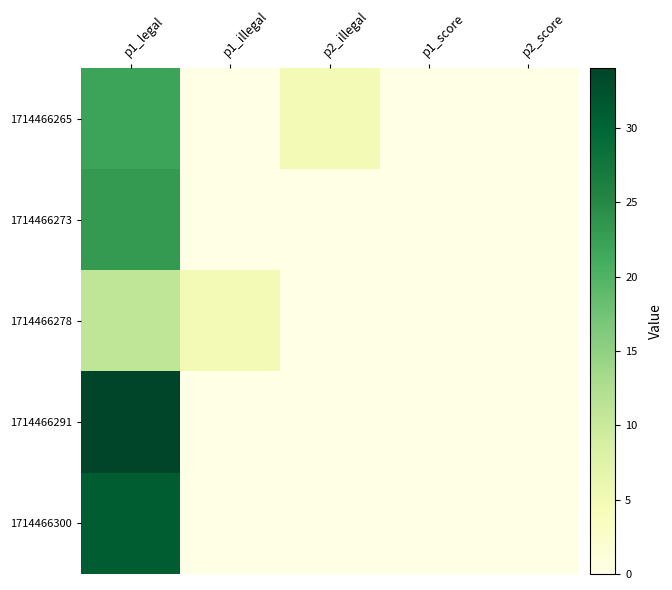

Reading left to right, extract all data points from this chart.

1714466265: p1_legal=22	p1_illegal=0	p2_illegal=5	p1_score=0	p2_score=0
1714466273: p1_legal=23	p1_illegal=0	p2_illegal=0	p1_score=0	p2_score=0
1714466278: p1_legal=11	p1_illegal=5	p2_illegal=0	p1_score=0	p2_score=0
1714466291: p1_legal=34	p1_illegal=0	p2_illegal=0	p1_score=0	p2_score=0
1714466300: p1_legal=31	p1_illegal=0	p2_illegal=0	p1_score=0	p2_score=0